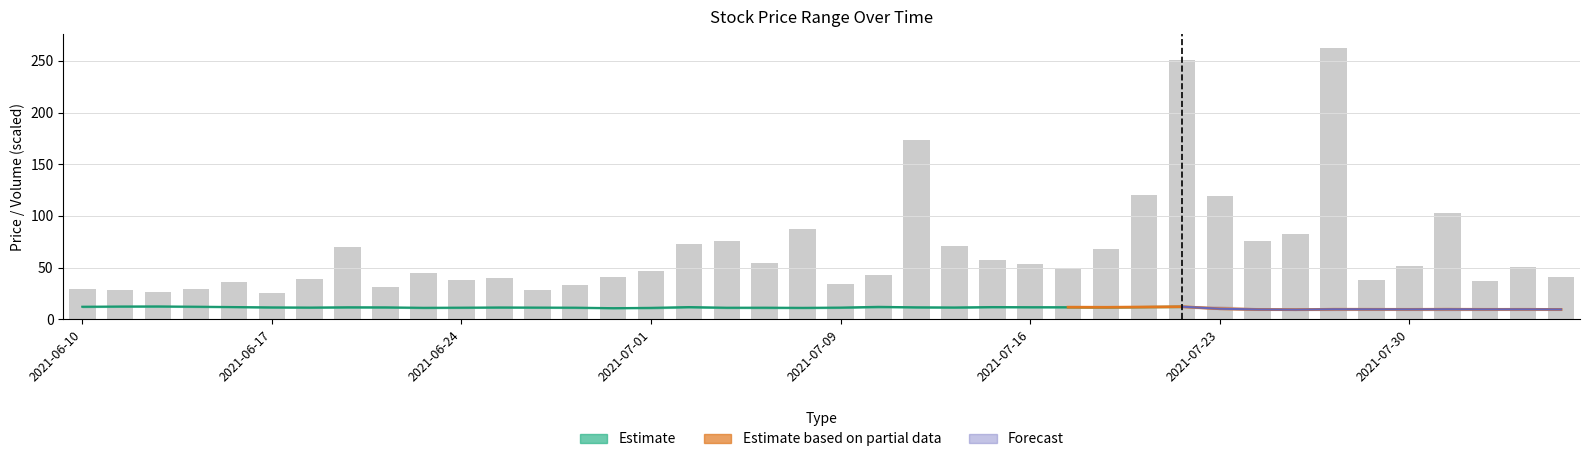

What is the sum of all high values?

454.4